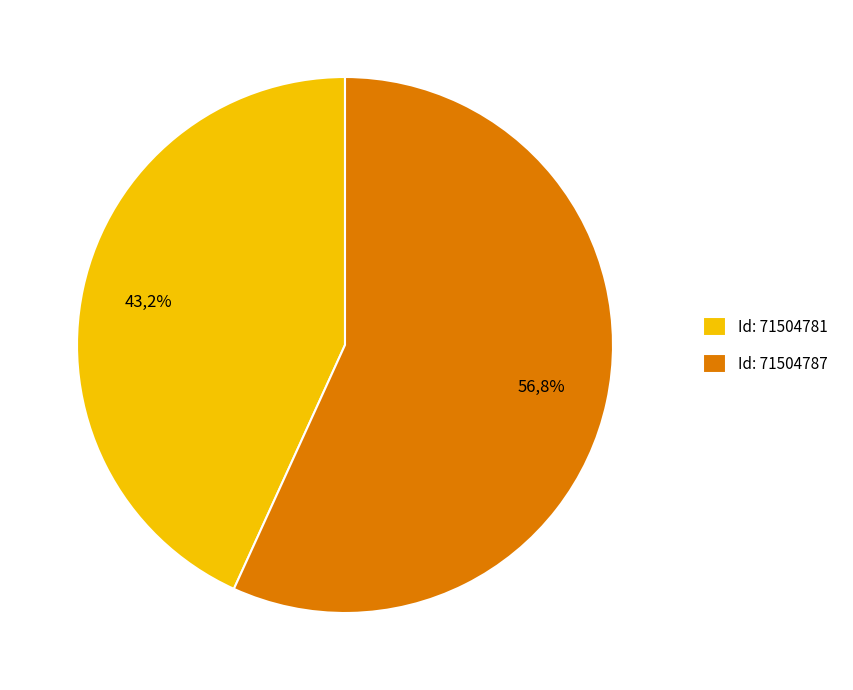

Count the number of slices in the pie.

2